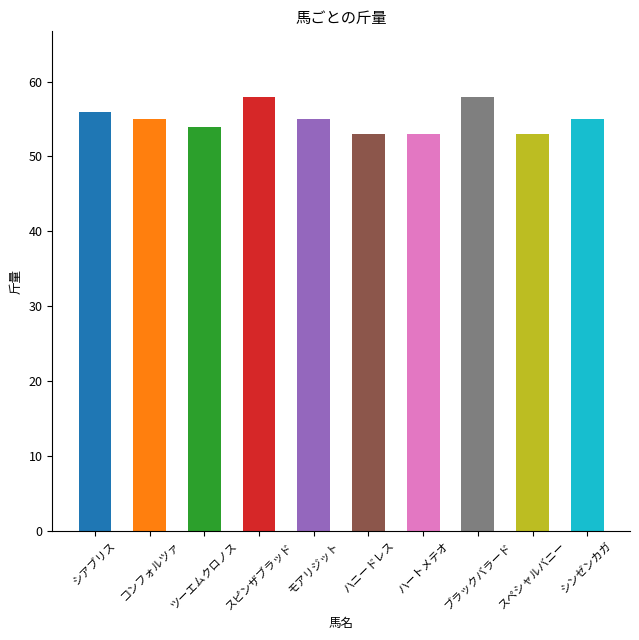

What is the sum of the values at ハートメテオ and シアブリス?

109